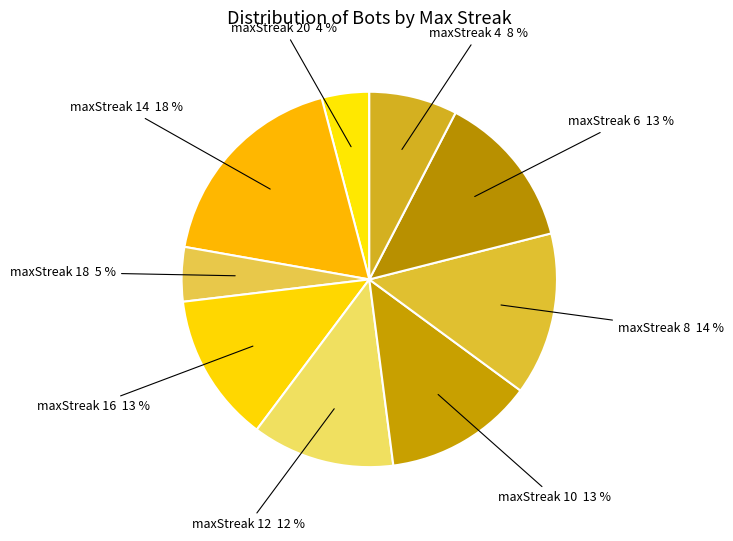

Count the number of slices in the pie.

9